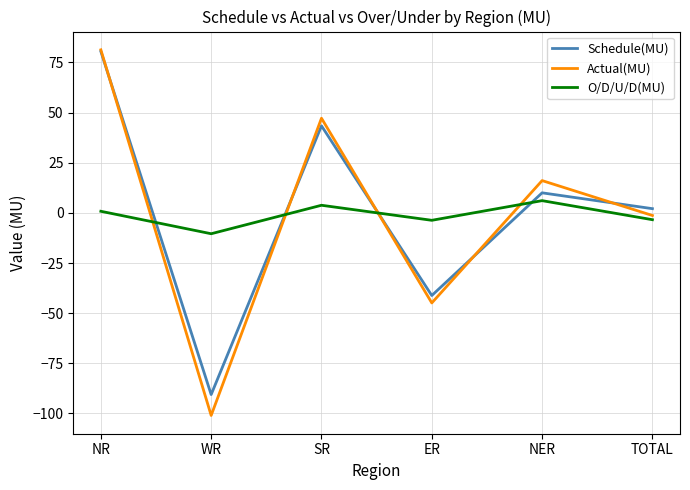

How many values in the Actual(MU) series exceed 16?

3